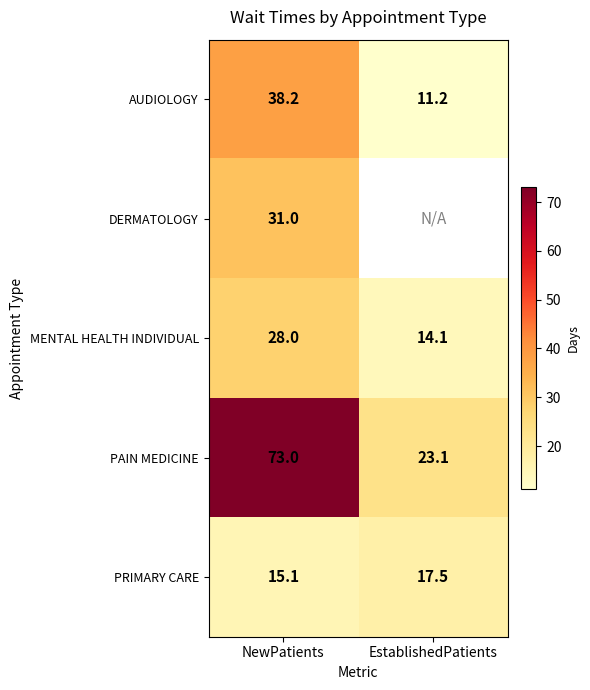

Where is PRIMARY CARE nearest to the value 16?

NewPatients